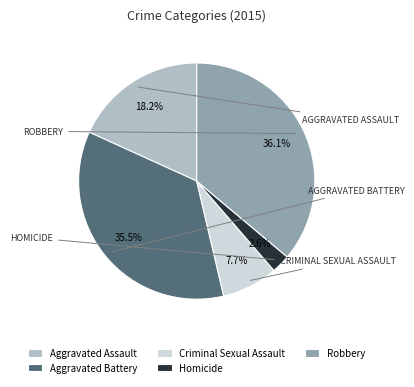

The Homicide slice represents 8% of the pie. True or false?

False